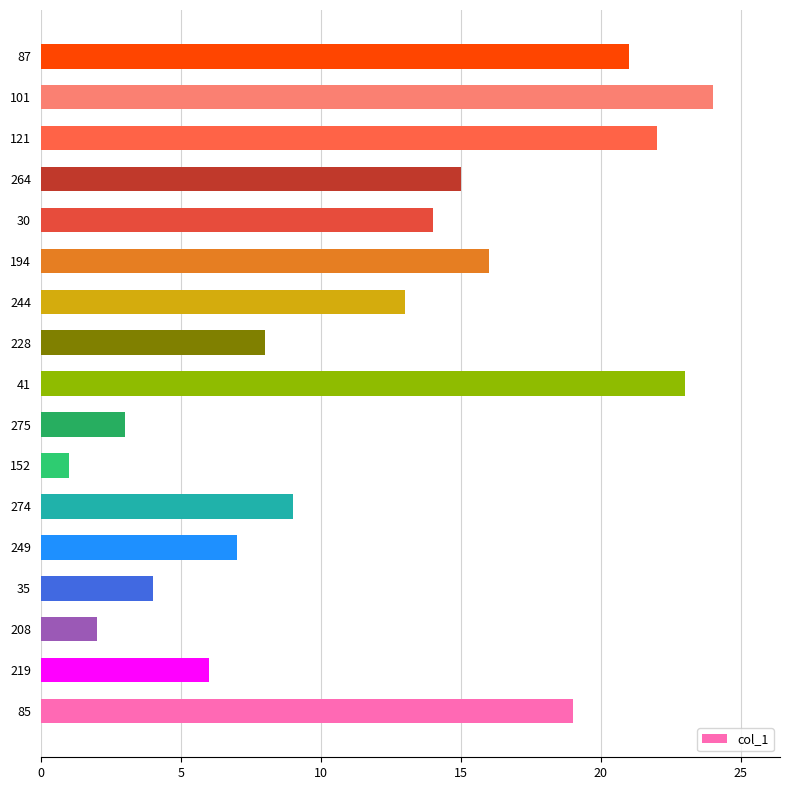

What is the ratio of the value at 85 to the value at 274?

2.1